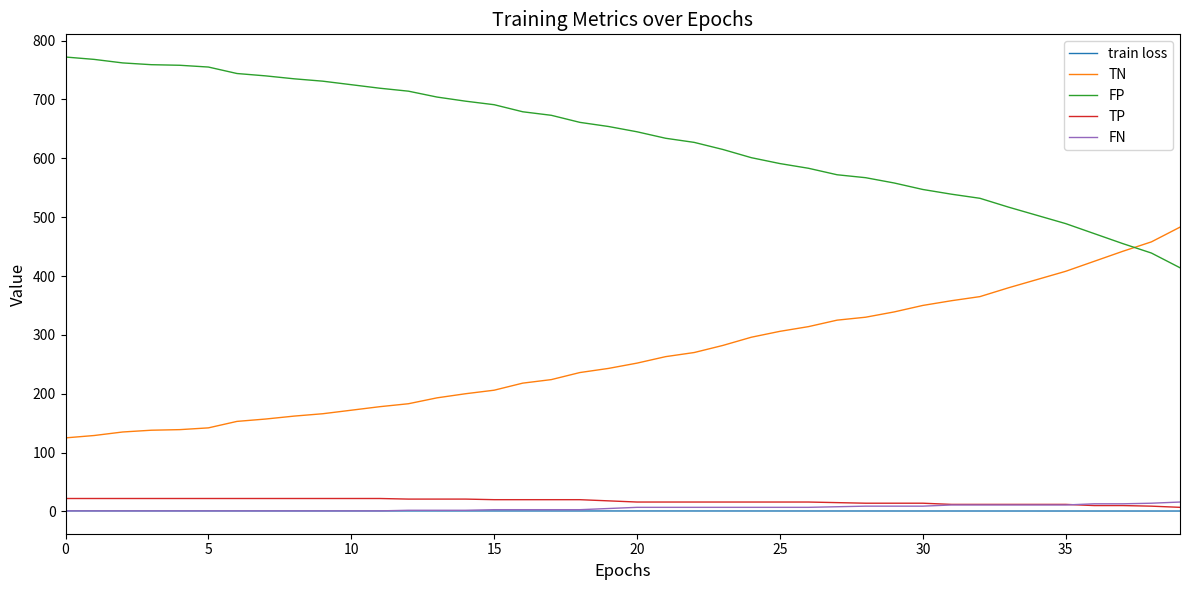

True or false: TN and train loss intersect in this chart.

False